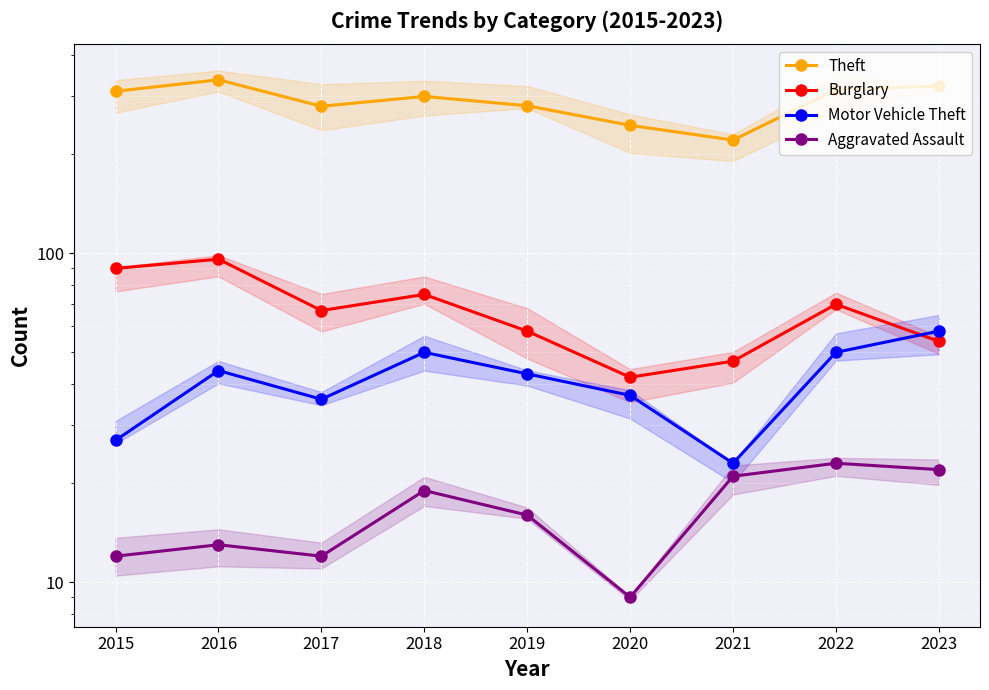

What is the highest value of the Theft series?

337